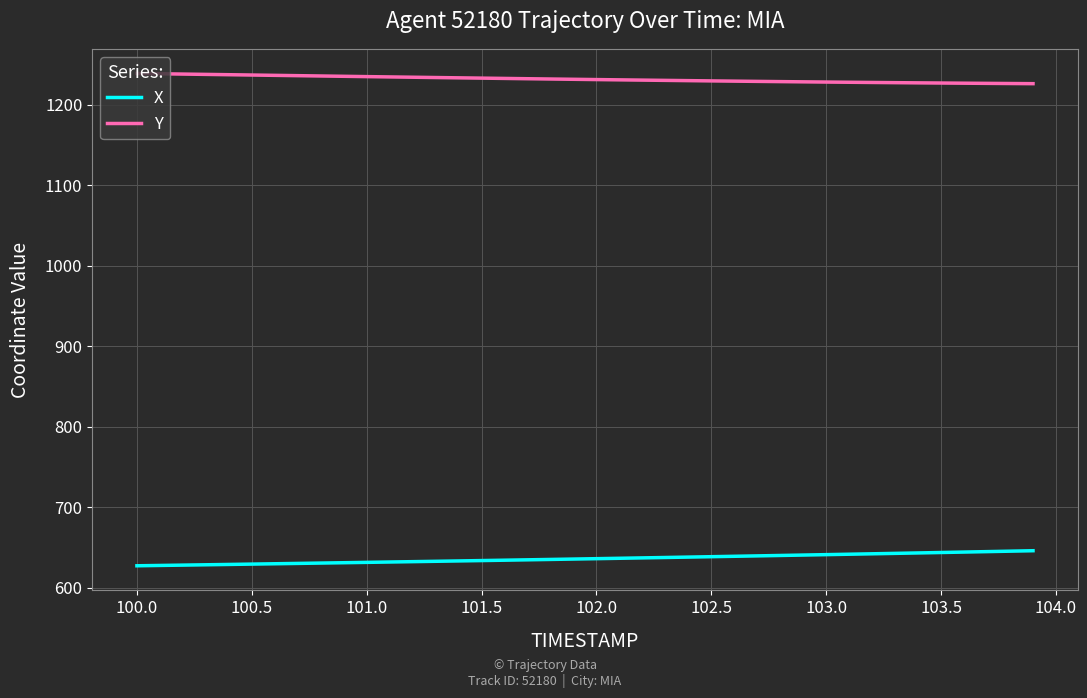

List the series in order of their overall mean, lowest first.

X, Y